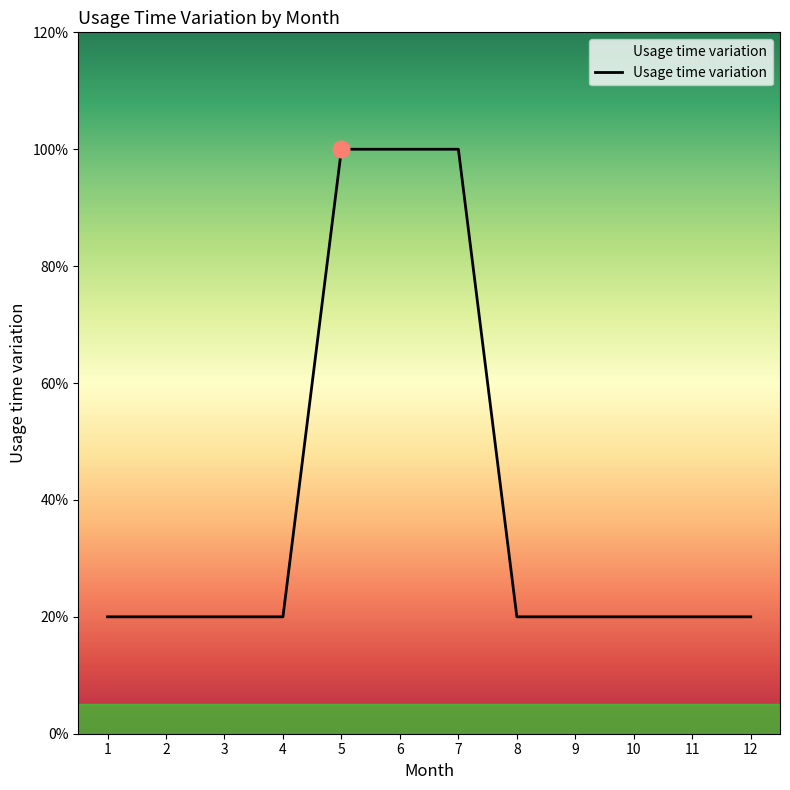

What is the greatest value displayed?

1.0